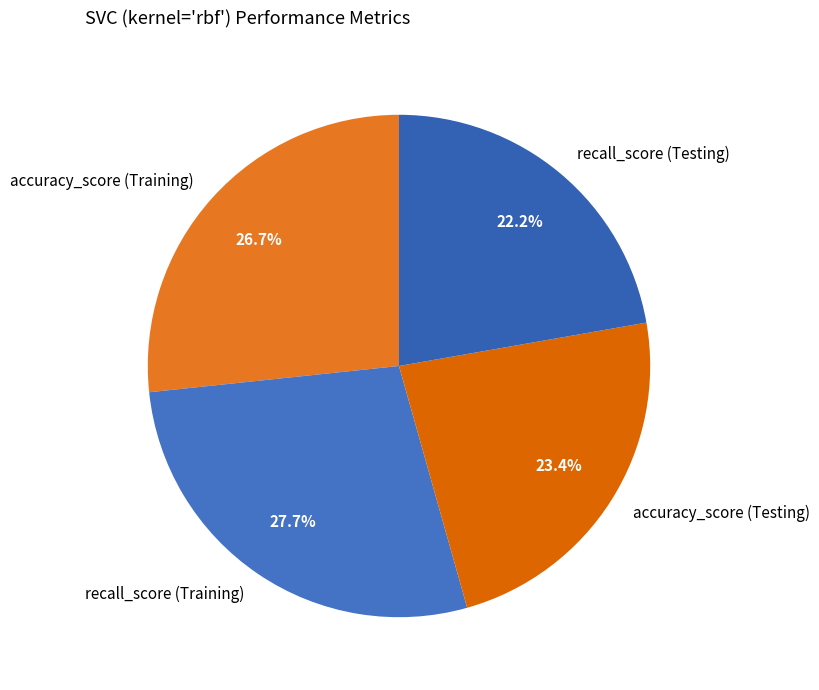

How many segments does this pie chart have?

4